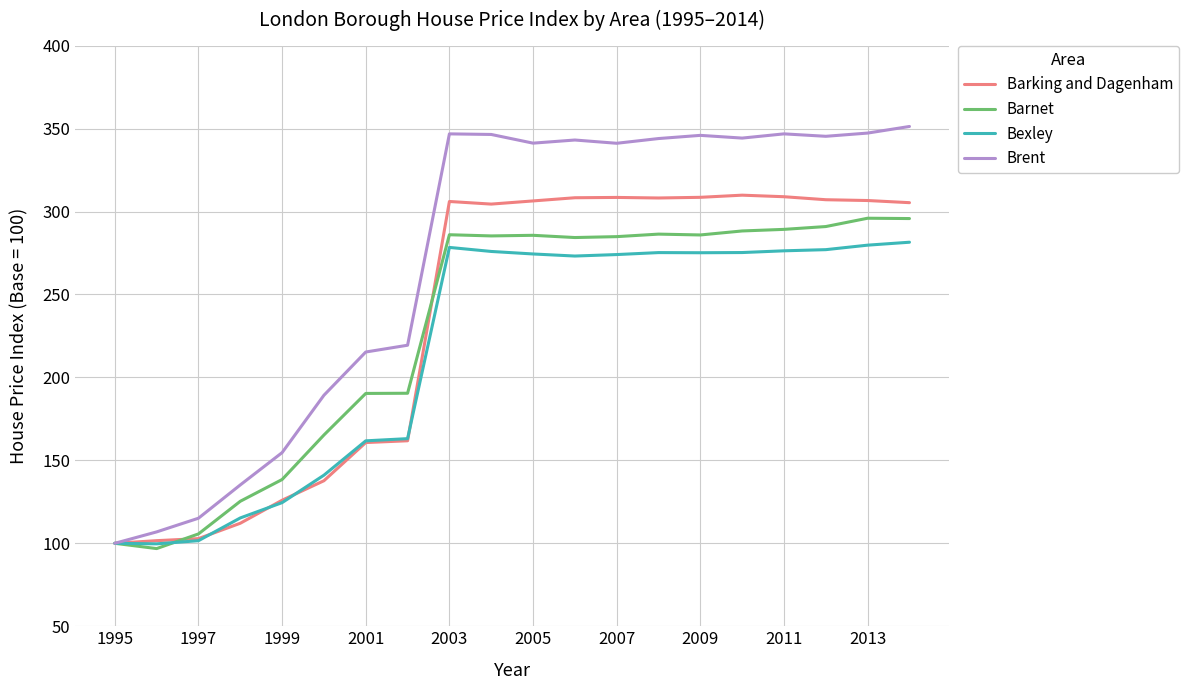

Which series has the largest range (max minus min)?

Brent